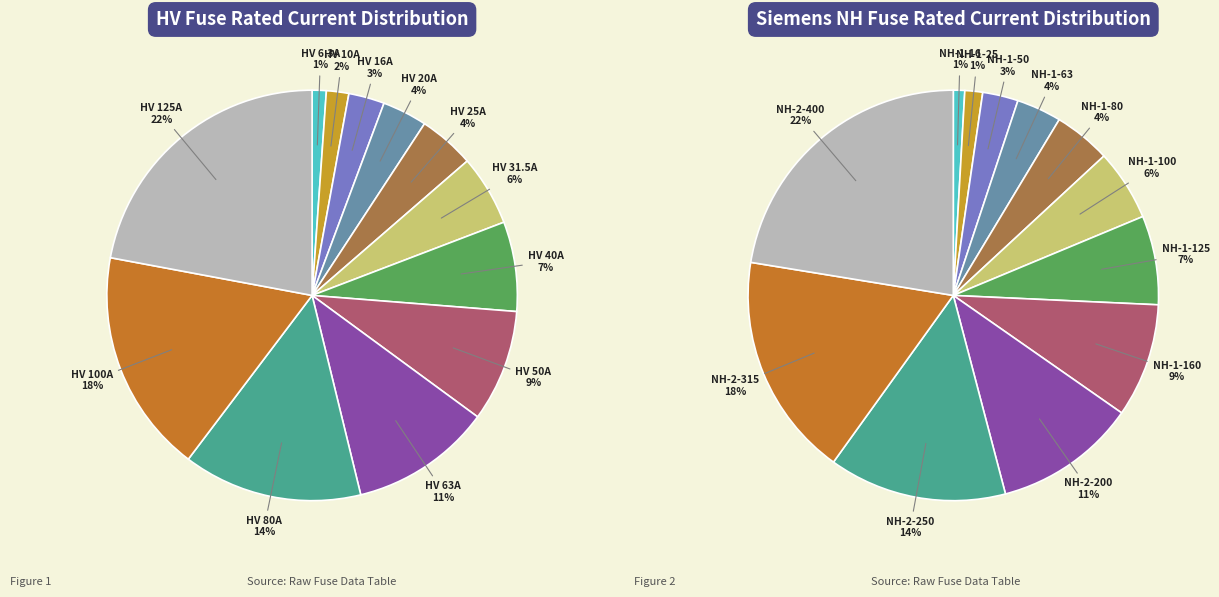

Rank the categories by value from highest to lowest.

HV 125A, HV 100A, HV 80A, HV 63A, HV 50A, HV 40A, HV 31.5A, HV 25A, HV 20A, HV 16A, HV 10A, HV 6.3A